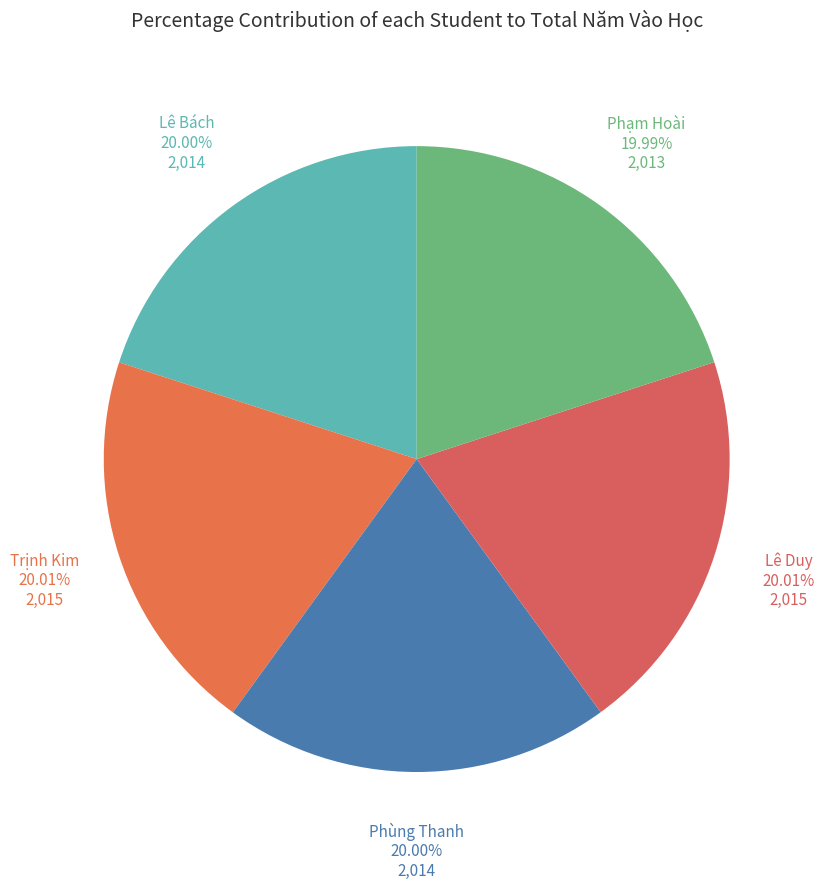

What percentage is the Phùng Thanh slice, to the nearest percent?

20%